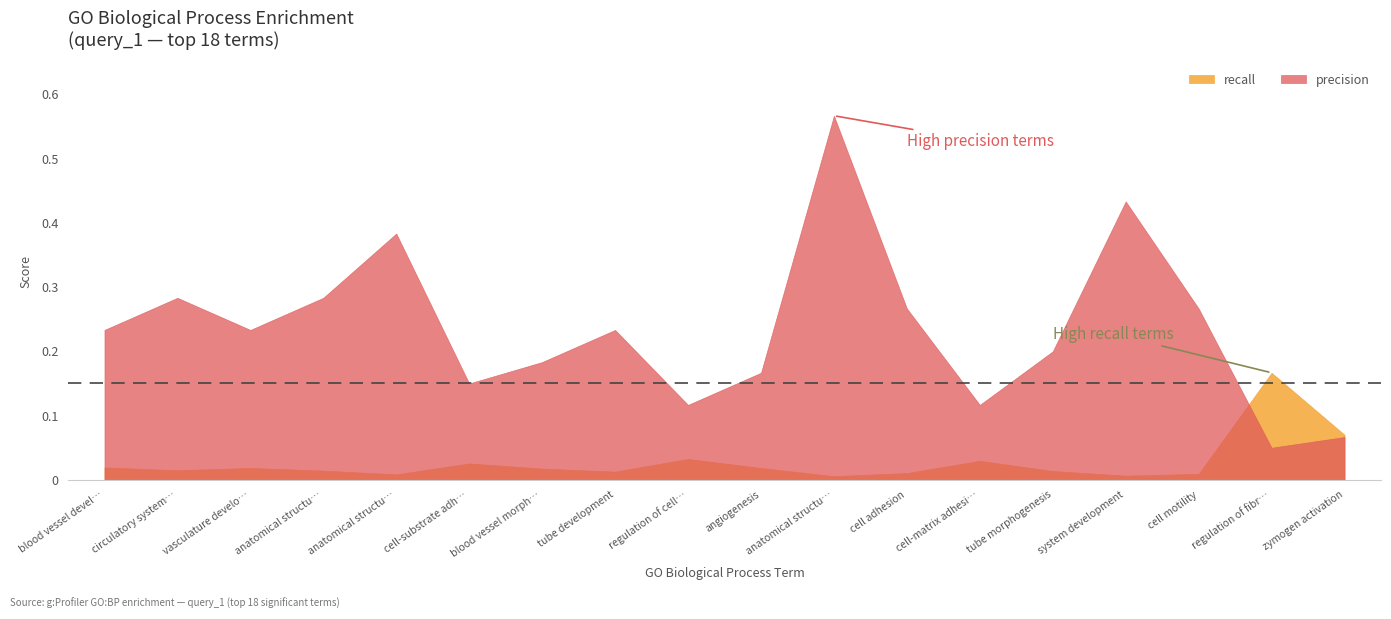

True or false: recall has a value of 0.0 at blood vessel morphogenesis.

True